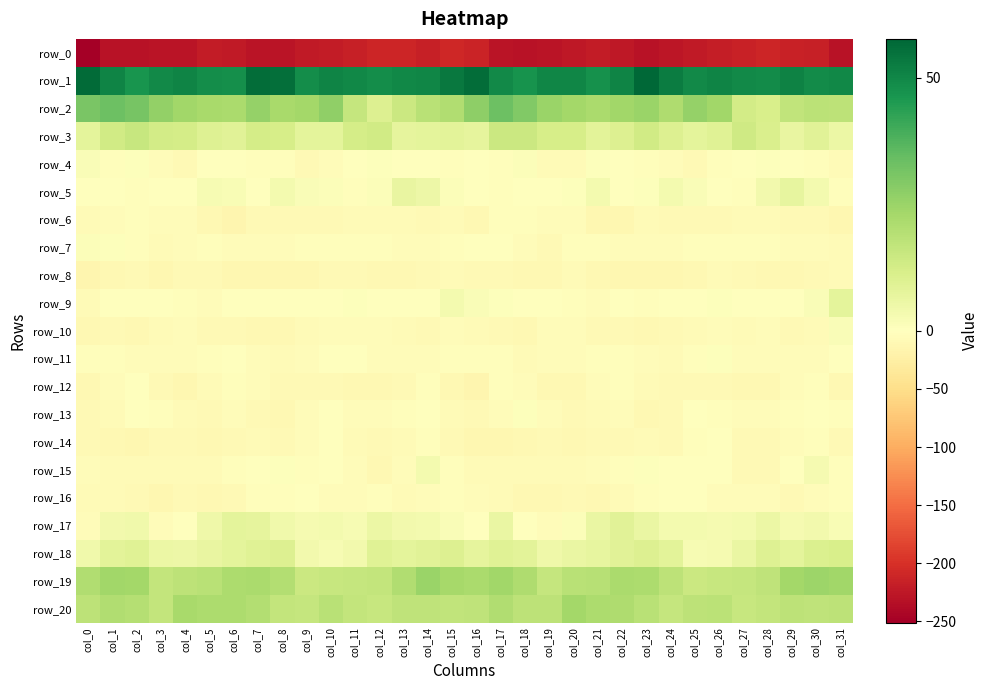

Reading right to left, list all the values displayed in this chart.

row_0: -231.3	-217.5	-214.0	-210.2	-215.0	-219.2	-221.6	-226.4	-230.3	-223.9	-220.4	-225.2	-229.1	-229.8	-229.4	-212.7	-209.0	-217.1	-211.5	-211.6	-216.8	-220.1	-223.0	-228.7	-228.8	-221.9	-221.2	-227.5	-229.4	-230.5	-229.5	-251.0
row_1: 49.9	48.8	50.9	48.7	49.3	50.5	49.3	52.3	57.6	50.8	47.3	50.0	50.4	47.0	49.1	55.9	53.5	50.2	50.0	48.6	49.7	50.9	48.5	55.7	55.9	48.1	48.2	50.7	49.1	46.7	50.8	56.5
row_2: 17.6	18.4	17.0	11.3	12.6	23.5	26.0	20.9	25.1	23.7	21.7	23.1	24.9	29.3	33.0	27.1	20.5	18.8	14.7	10.2	16.1	26.7	23.1	22.1	26.0	21.7	22.3	23.5	26.4	31.3	33.3	30.8
row_3: 5.8	8.6	6.3	10.9	13.7	9.2	7.8	10.2	13.1	10.1	8.2	12.1	12.1	14.6	14.5	7.6	8.3	7.8	7.3	13.2	12.2	8.0	8.0	12.1	12.3	8.6	9.6	12.3	12.7	15.5	13.4	7.7
row_4: -5.9	-2.1	-1.0	0.6	-0.7	-2.5	-8.3	-5.7	-2.6	-0.9	0.7	-6.6	-7.3	0.9	-2.1	-1.8	-2.0	-1.7	-0.3	0.5	-0.9	-5.2	-8.4	-3.8	-2.5	0.3	-1.3	-8.8	-4.0	0.7	-2.2	1.7
row_5: -2.0	3.4	7.0	3.8	-2.3	0.2	1.4	3.2	0.5	0.2	3.5	0.5	-0.5	-0.8	-2.6	-0.7	1.3	5.3	6.5	1.2	-2.3	1.0	1.6	3.5	-0.9	2.0	2.6	-0.4	-0.1	-2.3	-1.9	-1.7
row_6: -12.3	-7.9	-8.3	-6.7	-7.0	-8.6	-9.2	-9.6	-7.5	-12.6	-12.9	-5.5	-4.5	-3.2	-3.4	-9.9	-6.9	-8.4	-7.2	-7.1	-7.4	-9.0	-9.7	-8.6	-8.5	-14.0	-10.3	-4.4	-4.4	-2.4	-5.5	-7.4
row_7: -5.9	-4.8	-5.5	-2.7	-2.2	-3.9	-2.5	-4.1	-4.5	-5.1	-3.2	-3.9	-8.1	-4.8	-0.7	0.4	-2.1	-5.3	-4.4	-2.0	-3.4	-3.1	-3.2	-4.0	-4.9	-4.5	-2.8	-5.7	-7.3	-3.5	0.7	1.2
row_8: -6.5	-8.8	-10.6	-11.1	-8.8	-7.8	-10.9	-12.9	-12.8	-13.0	-10.2	-7.4	-11.4	-11.2	-8.9	-8.8	-7.4	-9.5	-11.4	-10.5	-8.0	-8.7	-11.9	-12.6	-13.1	-12.4	-8.4	-8.6	-12.0	-9.6	-10.2	-15.4
row_9: 8.1	1.4	-0.6	-0.0	-0.3	0.8	-1.4	-0.9	-2.1	-1.0	-4.8	-2.7	-1.2	-0.2	0.5	1.4	3.2	-0.1	-0.4	-0.4	0.5	-0.3	-1.2	-1.3	-1.8	-1.8	-4.7	-2.1	-0.4	0.3	-1.3	-7.6
row_10: 1.5	-6.5	-8.6	-5.0	-6.6	-4.3	-6.3	-9.2	-9.8	-9.6	-8.8	-5.1	-5.7	-10.3	-8.4	-6.2	-4.5	-8.8	-7.0	-5.8	-5.6	-4.6	-7.3	-9.8	-10.3	-8.9	-7.9	-4.3	-7.6	-10.1	-8.7	-11.4
row_11: -1.2	-3.9	-5.0	-5.7	-4.0	0.7	-3.0	-6.1	-5.8	-3.3	-2.2	-5.1	-4.5	-5.9	-3.2	-3.6	-3.4	-4.5	-5.6	-5.5	-1.9	-0.1	-4.5	-6.3	-5.3	-1.9	-3.7	-4.8	-5.2	-5.2	-2.1	-2.4
row_12: -10.4	-3.7	-5.4	-11.4	-10.8	-9.4	-8.4	-9.7	-7.7	-2.4	-4.2	-10.6	-11.7	-4.0	-3.3	-14.0	-9.9	-2.6	-8.7	-11.0	-10.6	-9.0	-9.1	-9.1	-5.5	-2.1	-6.4	-12.1	-9.5	-1.6	-5.8	-9.9
row_13: -3.6	-1.6	-3.0	-5.2	-5.3	-2.6	-1.3	-8.9	-10.1	-5.1	-7.1	-9.0	-4.3	0.8	-4.9	-9.2	-6.5	-1.6	-3.7	-5.5	-5.0	-0.8	-4.4	-10.1	-8.4	-4.7	-8.8	-7.6	-2.1	-0.3	-6.8	-7.9
row_14: -8.1	-3.4	-5.1	-8.7	-9.6	-1.3	-2.5	-8.5	-7.7	-9.0	-9.6	-10.5	-9.1	-11.3	-12.6	-12.2	-9.4	-3.5	-6.3	-9.8	-7.3	0.2	-5.4	-8.7	-7.6	-9.5	-10.2	-9.7	-9.6	-12.5	-11.3	-9.8
row_15: -3.5	3.0	-1.5	-9.3	-8.3	-0.7	-1.9	-0.7	0.7	-2.3	-4.9	-7.4	-7.5	-6.7	-6.7	-6.8	-3.4	3.2	-5.5	-10.0	-5.1	-0.7	-2.1	0.5	-0.4	-3.2	-6.2	-7.2	-7.4	-6.6	-6.1	-5.8
row_16: -3.6	-4.0	-7.9	-4.3	-4.6	-5.3	-1.4	-1.5	-3.6	-6.2	-10.9	-8.7	-10.3	-10.8	-7.4	-5.5	-3.4	-5.6	-7.4	-3.1	-5.6	-4.0	-0.9	-2.5	-3.8	-8.6	-10.3	-8.4	-11.9	-8.7	-7.3	-6.3
row_17: 1.9	4.0	2.9	5.5	3.6	2.9	3.3	3.3	6.0	8.6	6.0	1.2	-4.6	0.2	6.0	-0.1	1.7	3.4	3.7	5.6	2.6	3.5	2.8	4.2	7.3	7.9	4.8	-1.6	-4.5	4.3	3.9	-4.4
row_18: 11.3	10.4	7.7	9.6	5.9	2.8	2.4	8.3	10.1	8.8	6.8	6.1	4.8	8.3	9.1	7.3	10.2	8.8	8.1	9.3	4.0	2.4	3.7	10.2	9.4	8.0	6.6	5.4	5.5	9.4	8.3	4.2
row_19: 23.5	24.3	23.2	17.2	16.0	15.5	14.7	17.9	21.5	21.7	19.3	18.7	15.8	21.0	23.7	21.9	22.6	24.8	20.5	16.3	15.9	15.6	14.8	19.8	21.9	21.2	18.5	17.9	16.6	23.1	23.4	20.4
row_20: 17.6	17.5	17.6	16.4	15.8	18.1	17.6	15.9	18.7	21.1	21.5	23.0	17.6	17.8	20.6	17.3	17.0	17.4	17.4	15.6	16.6	18.8	16.2	16.5	20.2	21.3	21.6	22.1	16.3	19.6	20.4	17.6